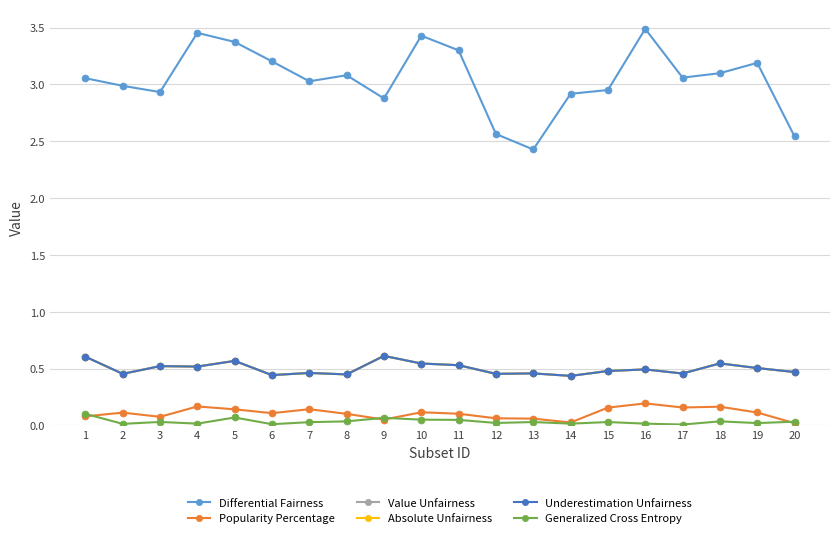

What is the maximum value shown in the chart?

3.5